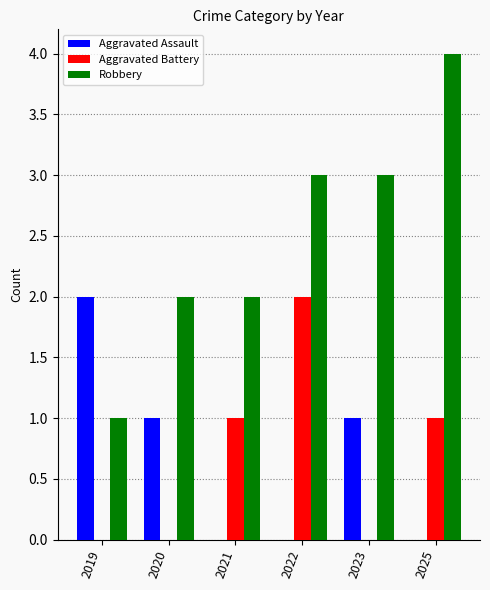

Reading right to left, transcribe all the data shown in this chart.

Aggravated Assault: 2025=0	2023=1	2022=0	2021=0	2020=1	2019=2
Aggravated Battery: 2025=1	2023=0	2022=2	2021=1	2020=0	2019=0
Robbery: 2025=4	2023=3	2022=3	2021=2	2020=2	2019=1